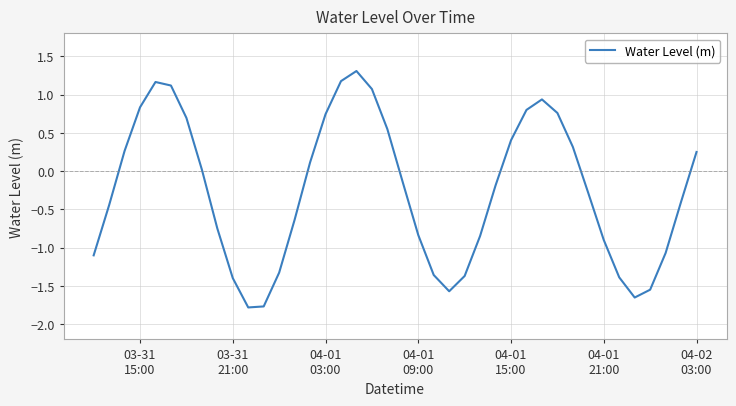

What is the difference between the maximum and minimum values?

3.1